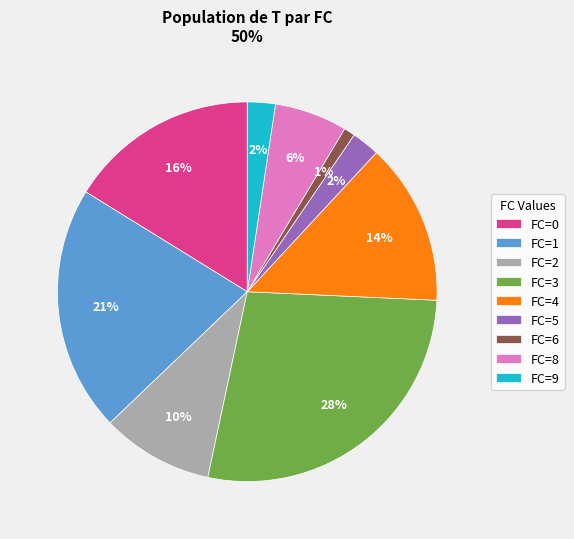

Which has a higher value, FC=9 or FC=1?

FC=1